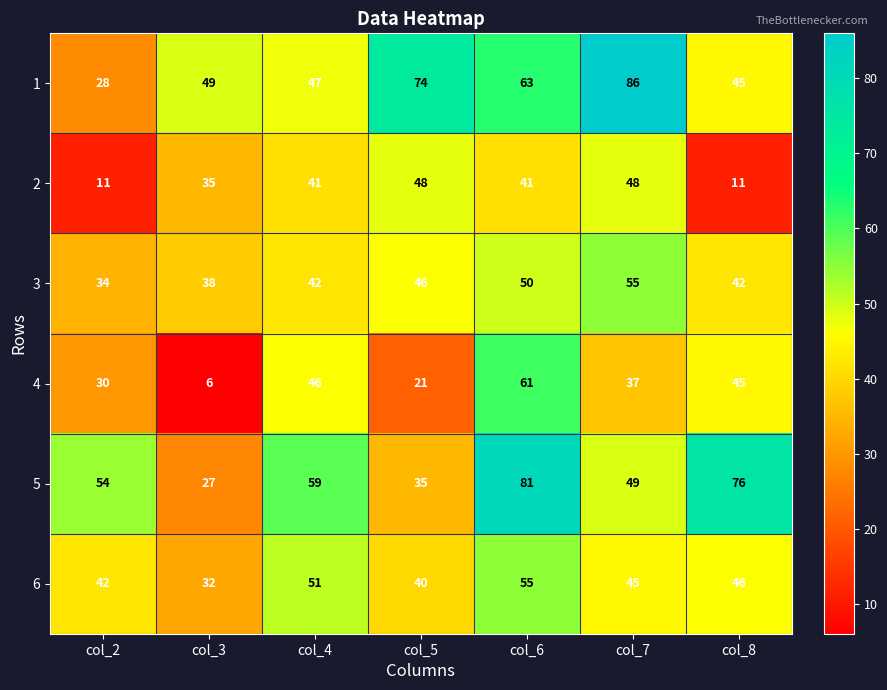

What is the sum of the 6 values at col_4 and col_6?

106